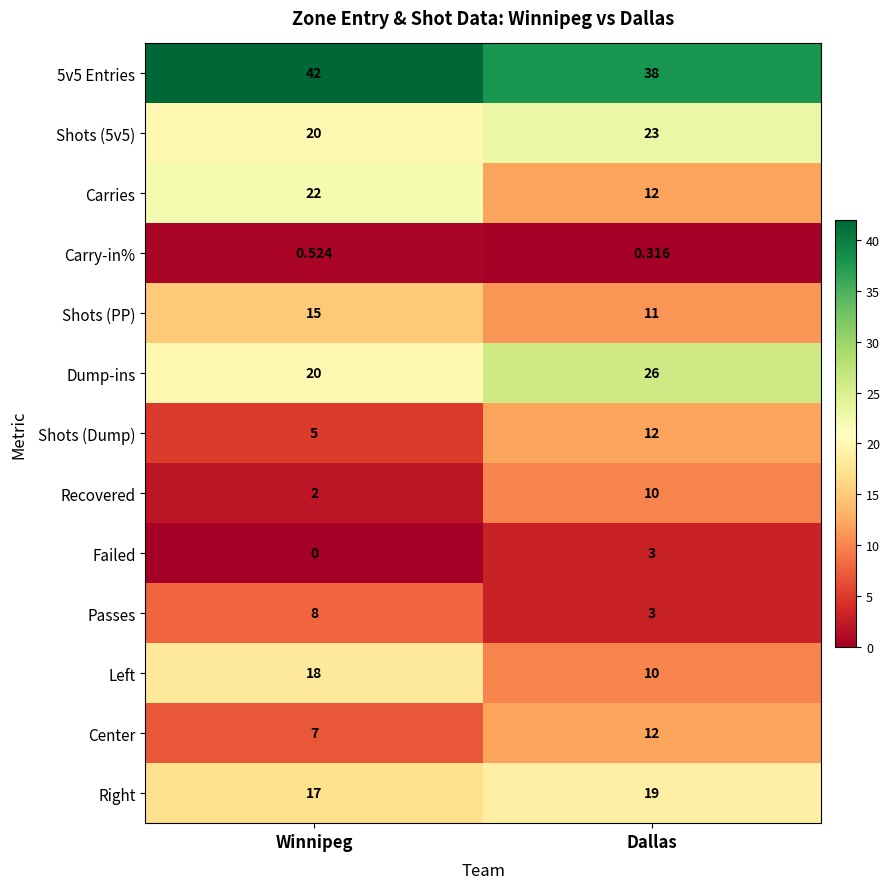

How many series are shown in this chart?

13